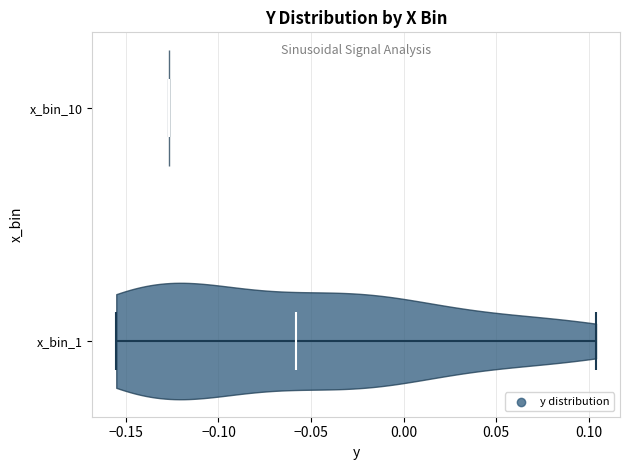

What is the lowest point the violin for x_bin_10 reaches on the x-axis? The values are not printed on the chart, so give them approximately, as read against the axis.

-0.125